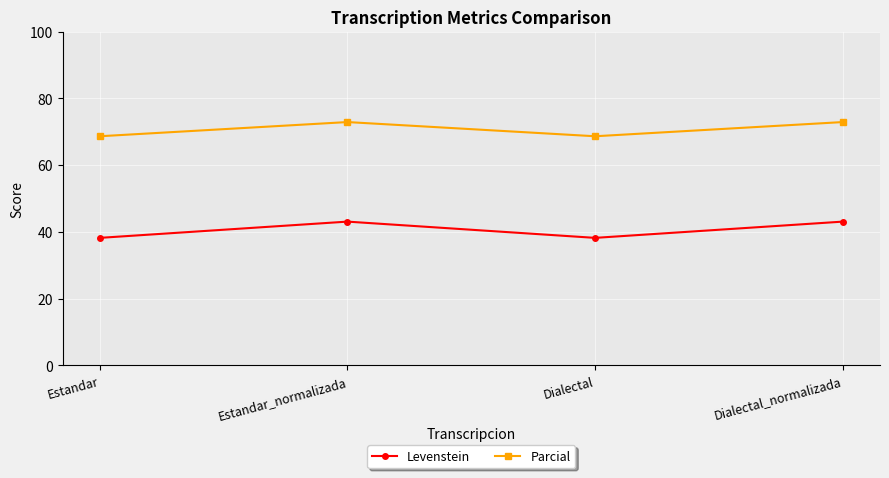

At which label does Levenstein first exceed 43?

Estandar_normalizada